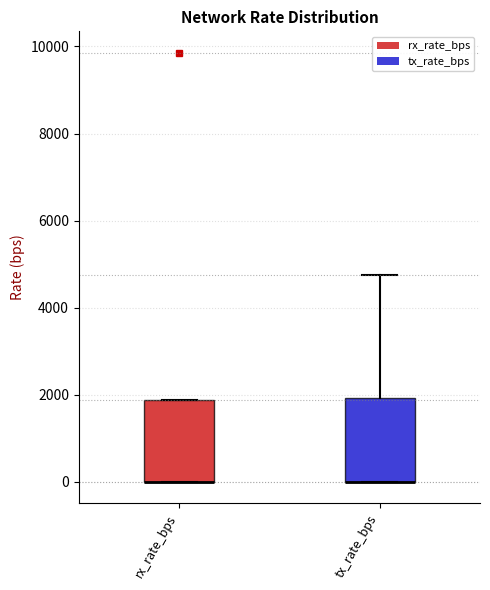

Reading left to right, read every box against the y-axis: the position of its median line, the range the box covers, and the ends of its whiskers. The values are not printed on the chart, so give them approximately, as read against the axis.

rx_rate_bps: median 0 (drawn on the box's lower edge), box 0 to 1800, whiskers 0 to 1800
tx_rate_bps: median 0 (drawn on the box's lower edge), box 0 to 2000, whiskers 0 to 4800